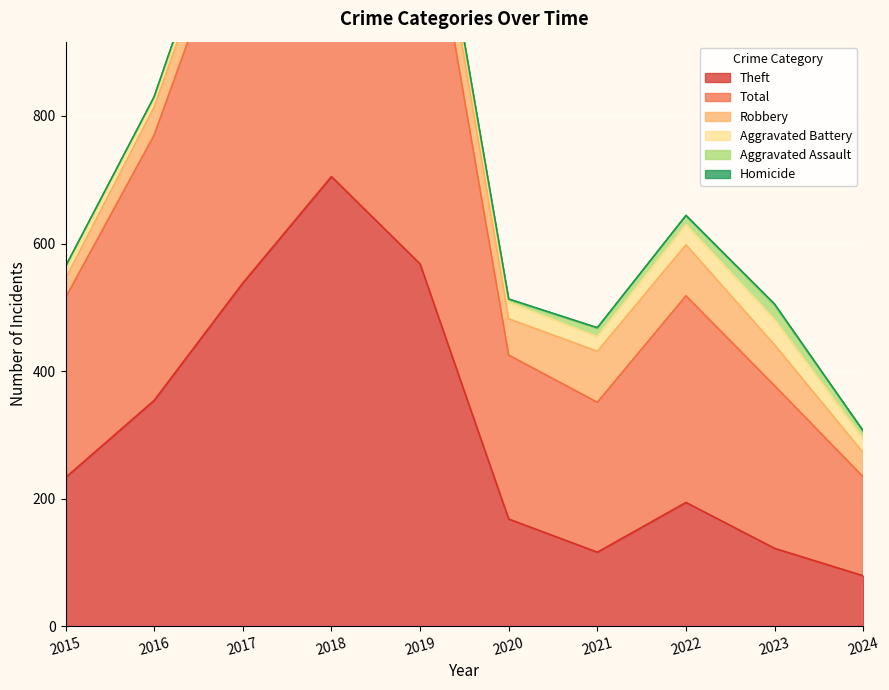

Which label corresponds to the largest value in the chart?

2018